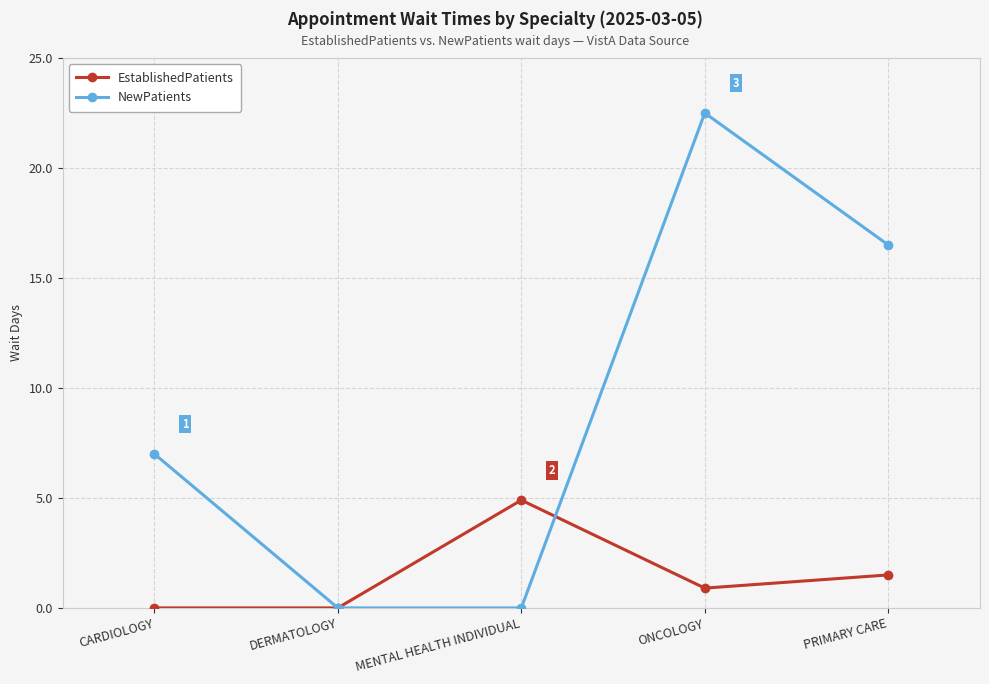

What are all the series names shown in the legend?

EstablishedPatients, NewPatients